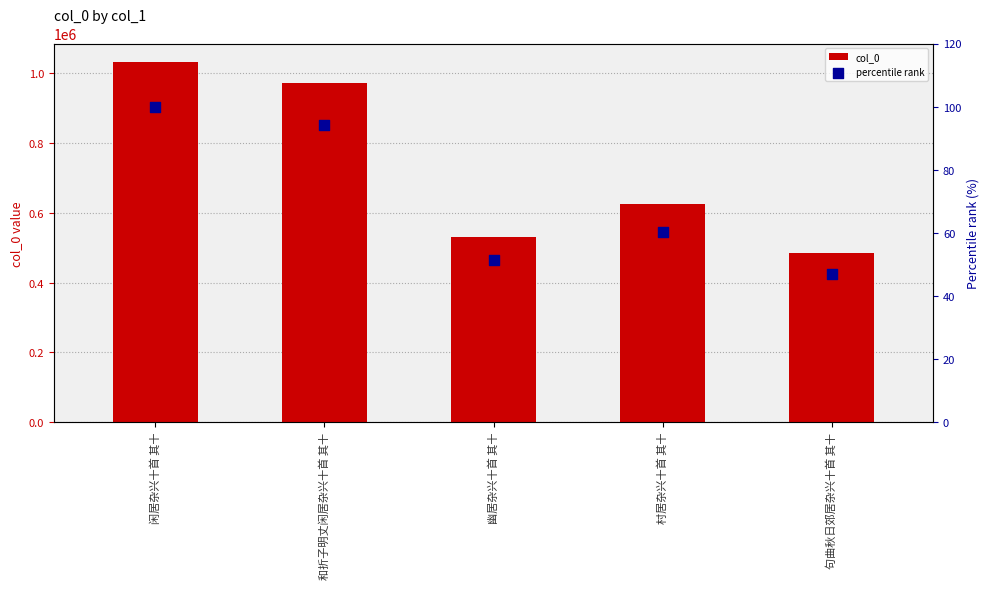

What are all the series names shown in the legend?

col_0, percentile rank